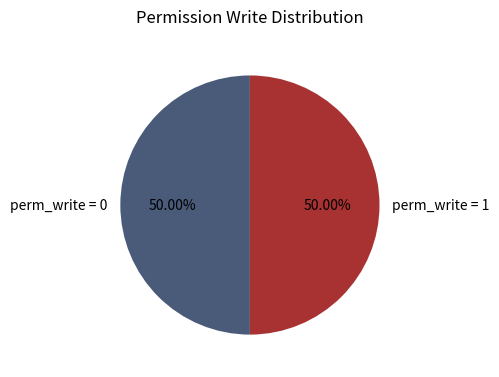

Combined, do perm_write = 0 and perm_write = 1 account for over 50%?

Yes